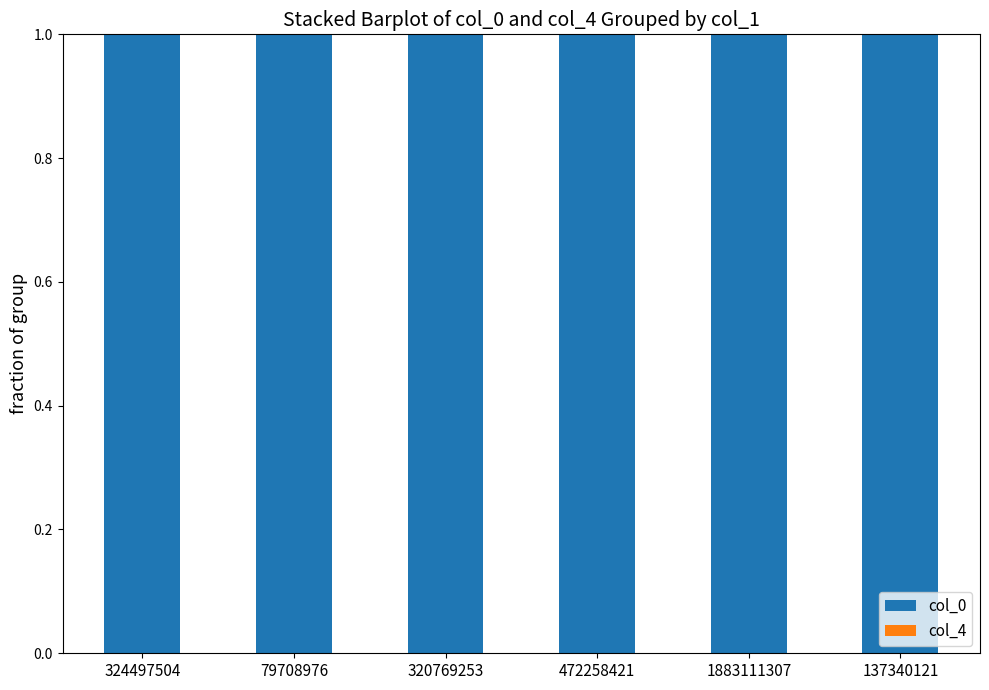

Is it true that col_0 equals 1.5 at 472258421?

False